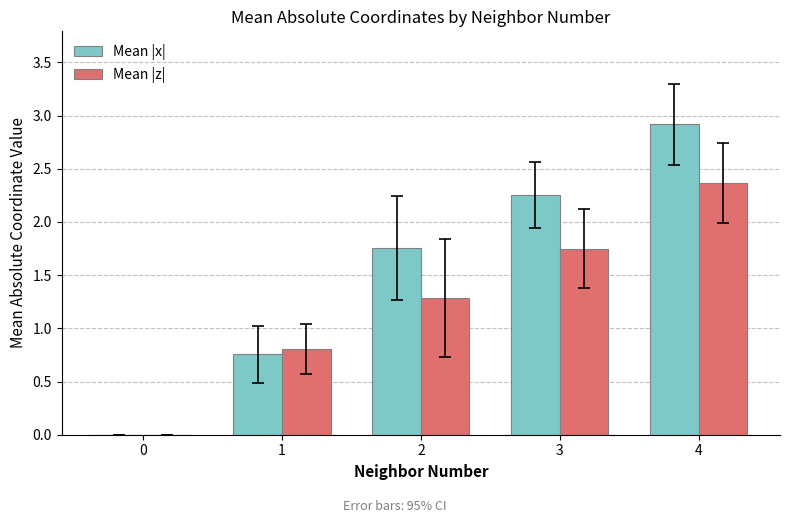

At which label is Mean |z| closest to 1?

1